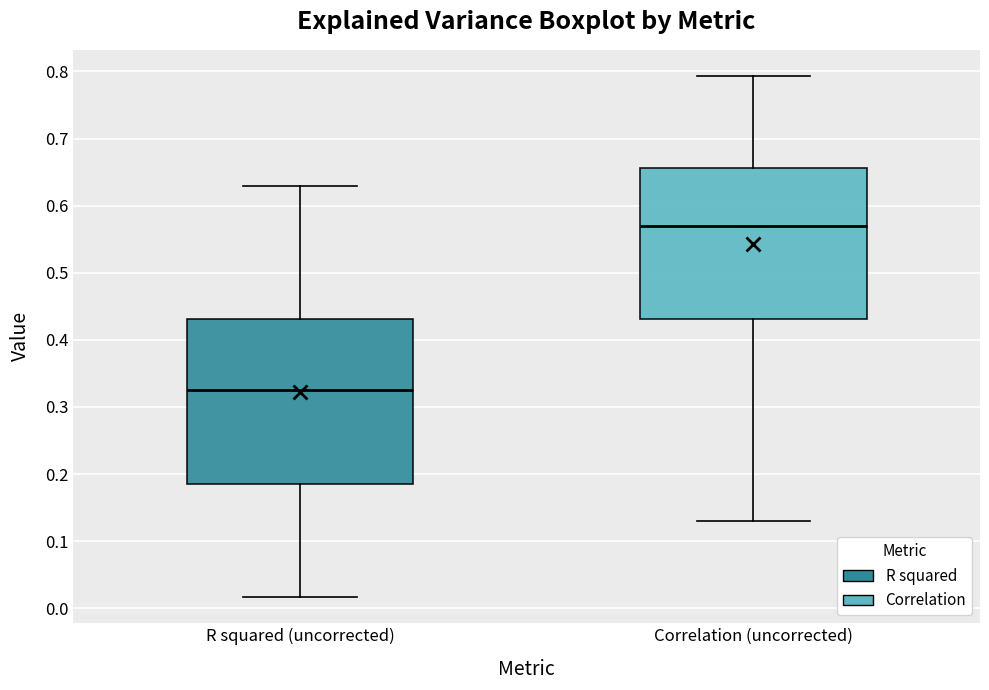

Where is the lower edge of the box for Correlation (uncorrected) on the y-axis? The values are not printed on the chart, so give them approximately, as read against the axis.

0.43